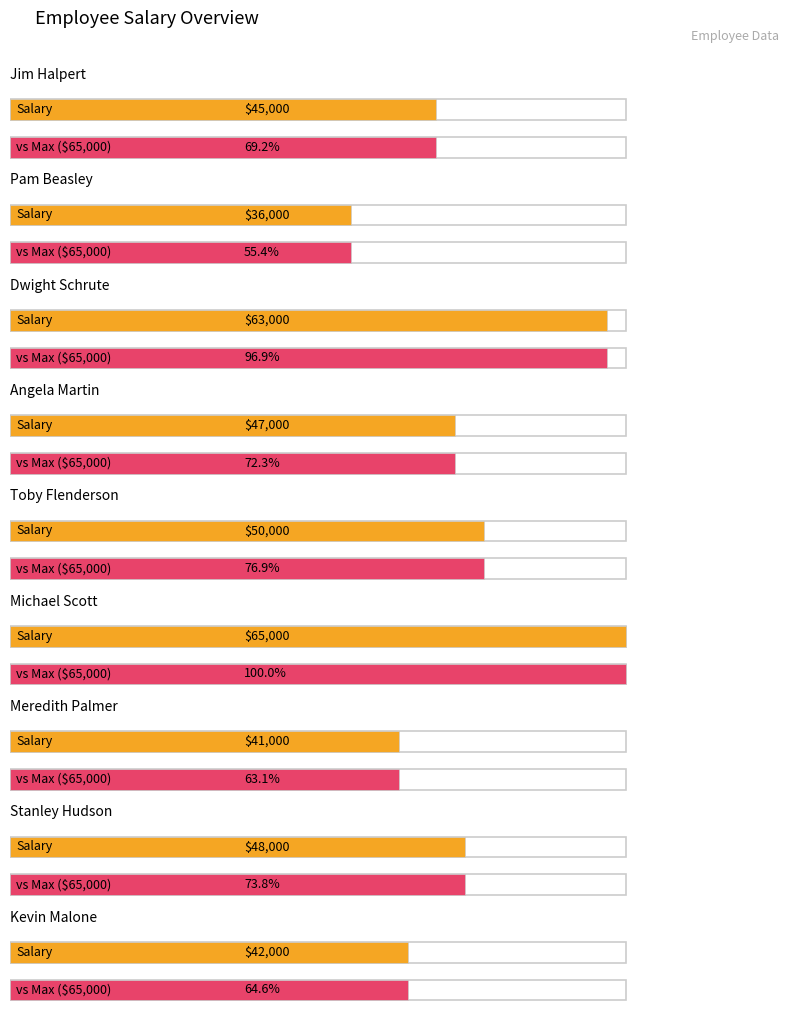

Reading left to right, what are all the values shown in this chart?

Jim Halpert=45000	Pam Beasley=36000	Dwight Schrute=63000	Angela Martin=47000	Toby Flenderson=50000	Michael Scott=65000	Meredith Palmer=41000	Stanley Hudson=48000	Kevin Malone=42000